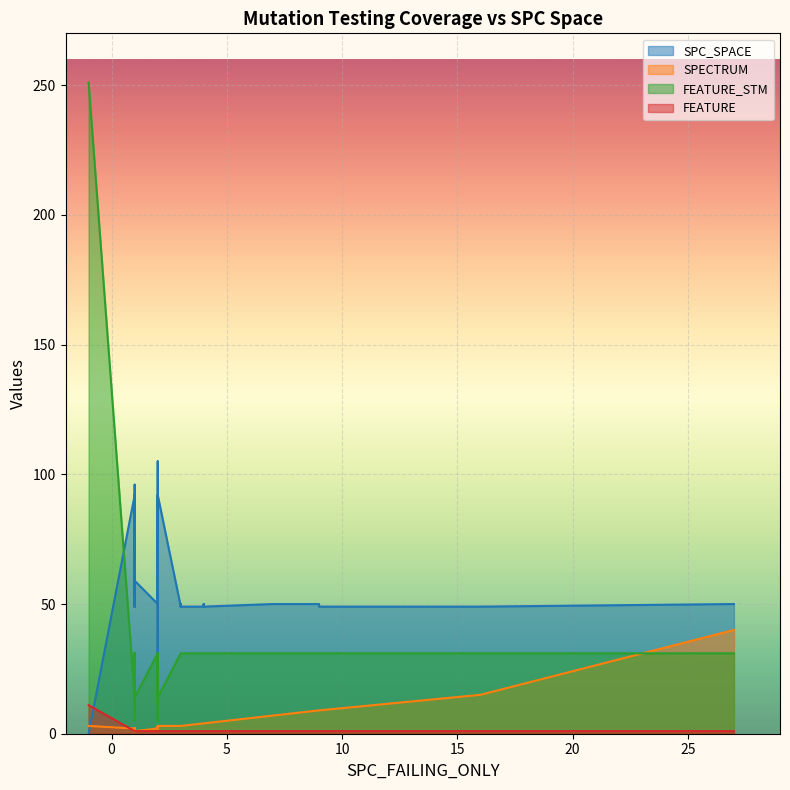

Reading left to right, list all the values displayed in this chart.

SPC_SPACE: 0=92	1=92	2=59	3=49	4=50	5=50	6=50	7=50	8=49	9=50	10=92	11=49	12=49	13=50	14=49	15=49	16=50	17=50	18=59	19=0	20=50	21=96	22=49	23=64	24=49	25=105	26=59	27=50	28=49	29=50	30=50	31=49	32=49	33=50	34=49	35=49	36=59	37=49	38=50	39=22
SPECTRUM: 0=2	1=3	2=2	3=1	4=40	5=2	6=2	7=9	8=3	9=2	10=1	11=3	12=3	13=2	14=1	15=2	16=4	17=2	18=2	19=3	20=9	21=1	22=3	23=3	24=2	25=3	26=1	27=3	28=15	29=3	30=4	31=9	32=4	33=7	34=4	35=1	36=1	37=4	38=4	39=2
FEATURE_STM: 0=14	1=14	2=14	3=31	4=31	5=31	6=31	7=31	8=31	9=31	10=14	11=31	12=31	13=31	14=31	15=31	16=31	17=31	18=5	19=251	20=31	21=11	22=31	23=11	24=31	25=11	26=5	27=31	28=31	29=31	30=31	31=31	32=31	33=31	34=31	35=31	36=14	37=31	38=31	39=5
FEATURE: 0=1	1=1	2=1	3=1	4=1	5=1	6=1	7=1	8=1	9=1	10=1	11=1	12=1	13=1	14=1	15=1	16=1	17=1	18=1	19=11	20=1	21=1	22=1	23=1	24=1	25=1	26=1	27=1	28=1	29=1	30=1	31=1	32=1	33=1	34=1	35=1	36=1	37=1	38=1	39=1